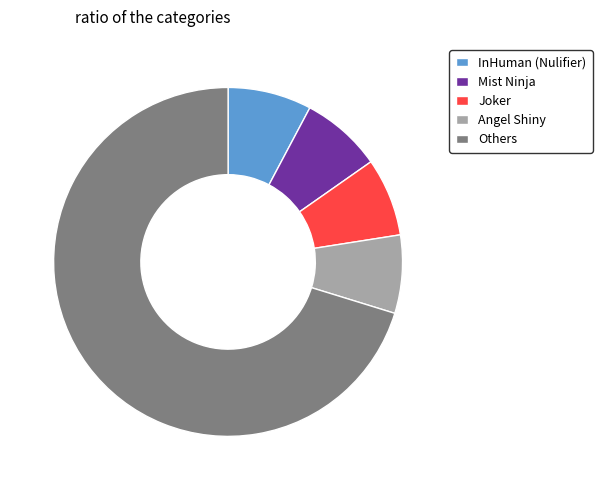

Do Joker and Others together represent more than half of the pie?

Yes